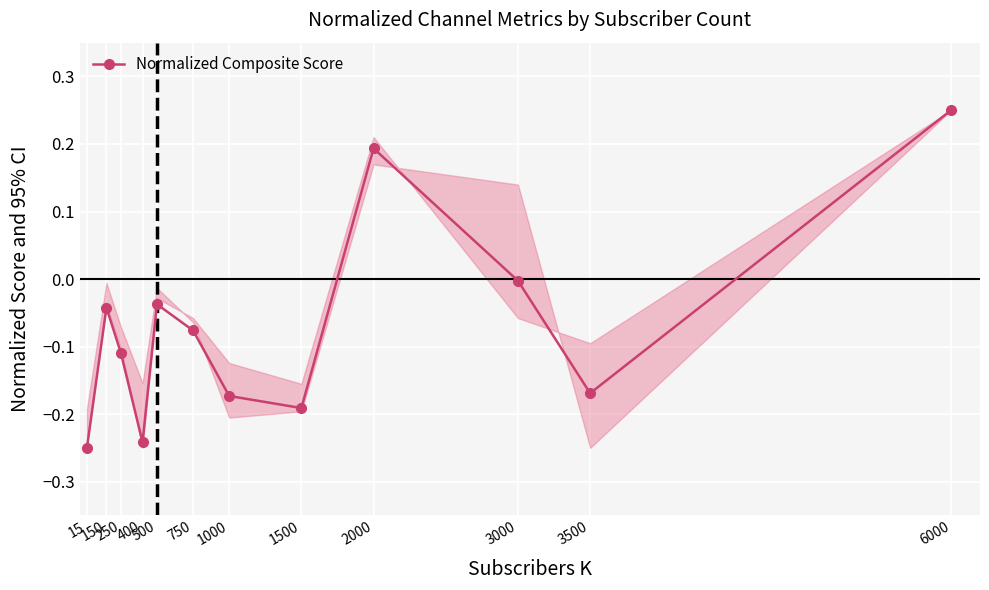

How many points are higher than both their immediate neighbors (excluding endpoints)?

3